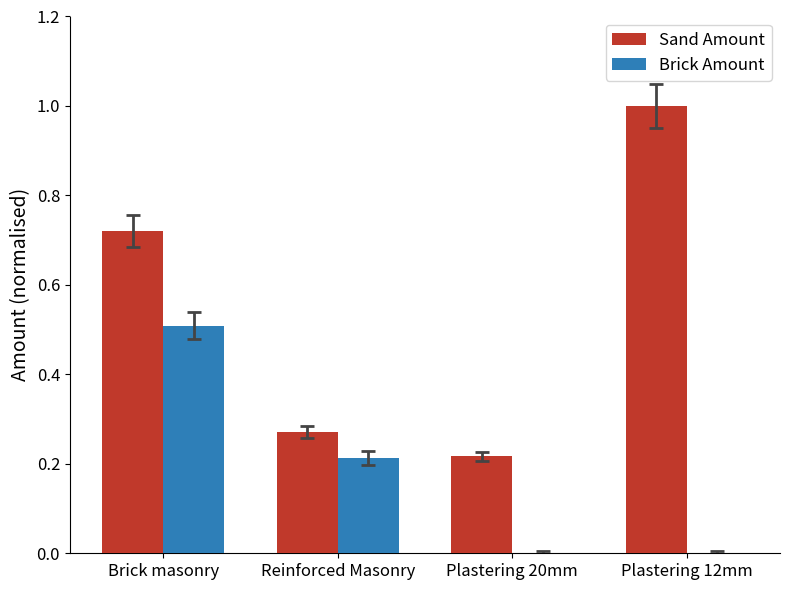

What is the sum of all Sand Amount values?

2.2